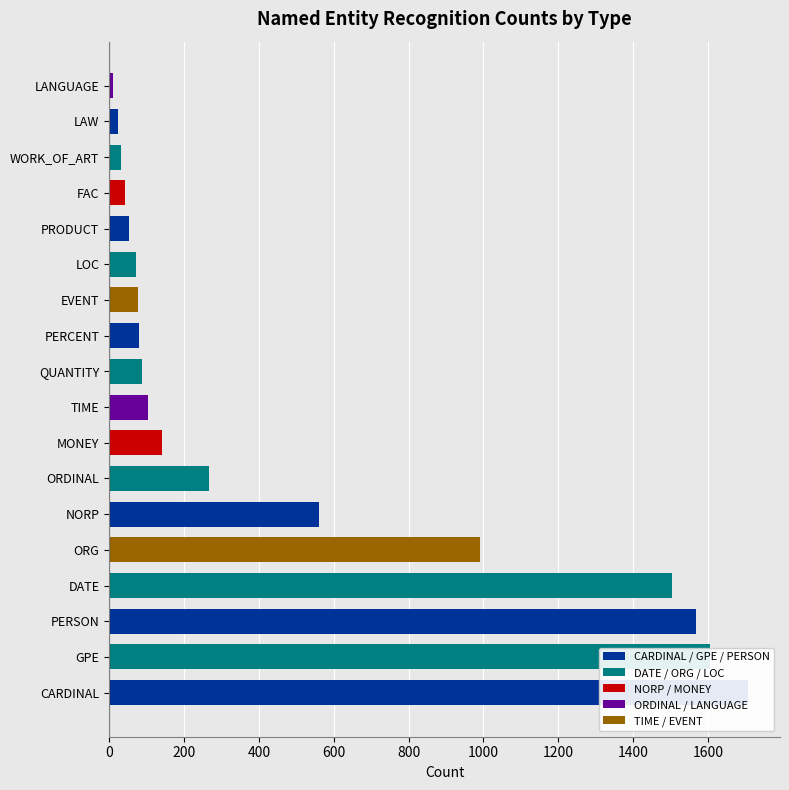

How many bars are there in total?

18